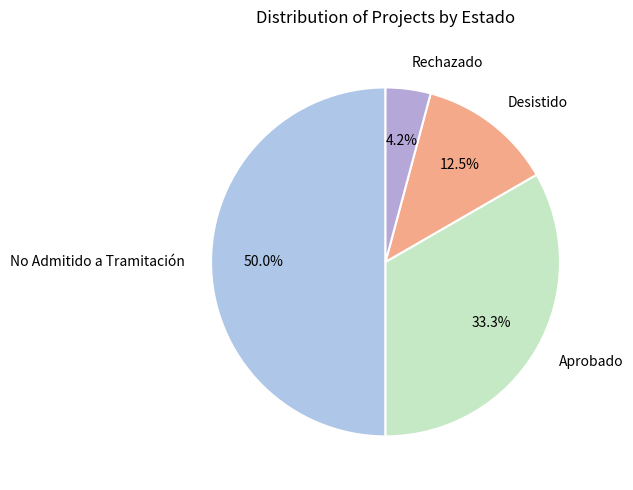

To the nearest percent, what percentage of the pie is Aprobado?

33%